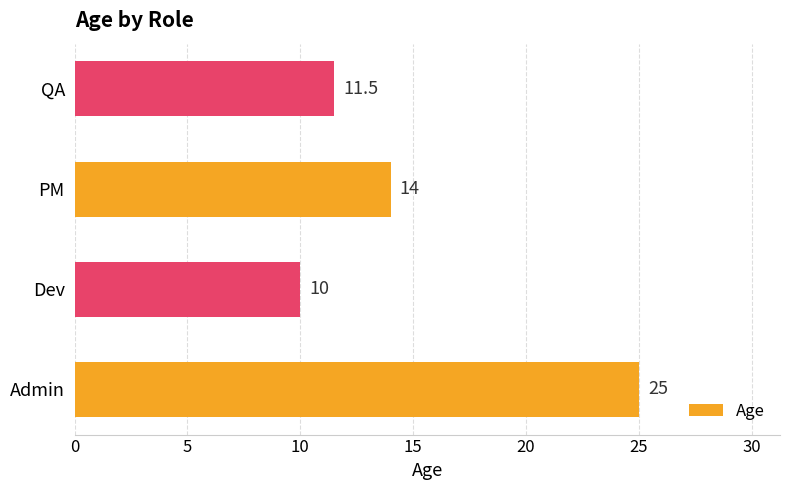

What is the approximate value at PM?

14.0